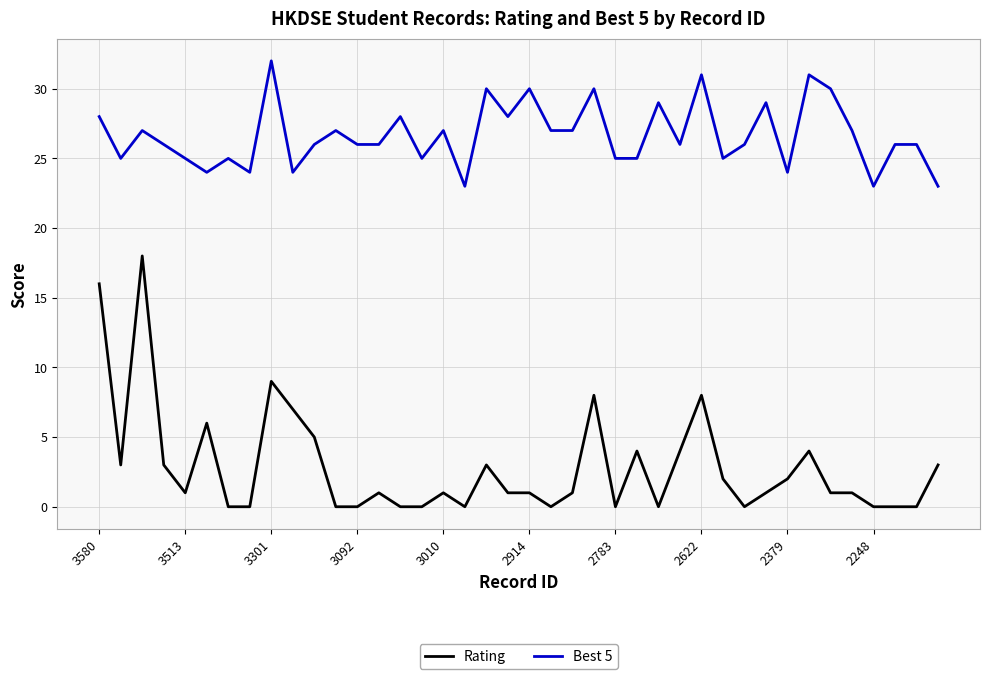

Rank the series by their average value, from highest to lowest.

Best 5, Rating